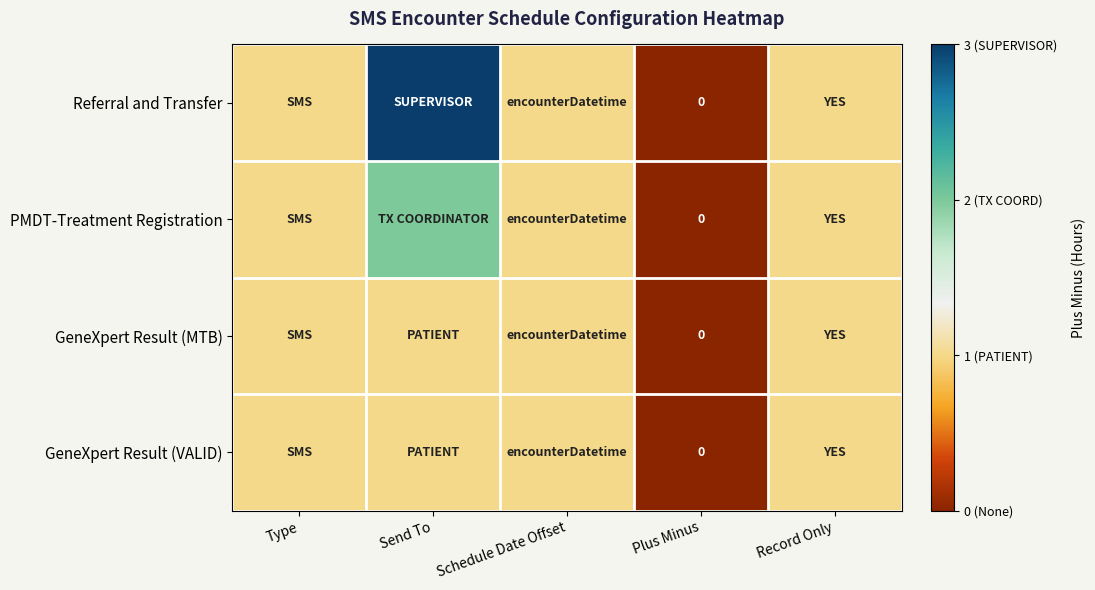

At Plus Minus, list the series in order from largest to smallest.

Referral and Transfer, PMDT-Treatment Registration, GeneXpert Result (MTB), GeneXpert Result (VALID)